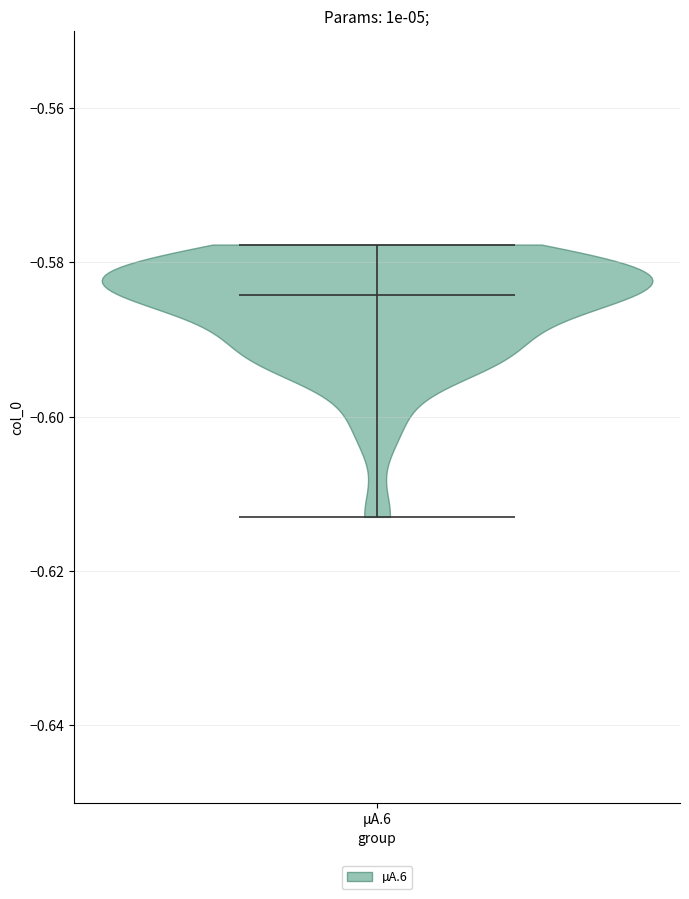

Read this violin plot against the y-axis: where its median line is, and the lowest and highest points the violin reaches. The values are not printed on the chart, so give them approximately, as read against the axis.

median line -0.584, lowest point -0.612, highest point -0.578